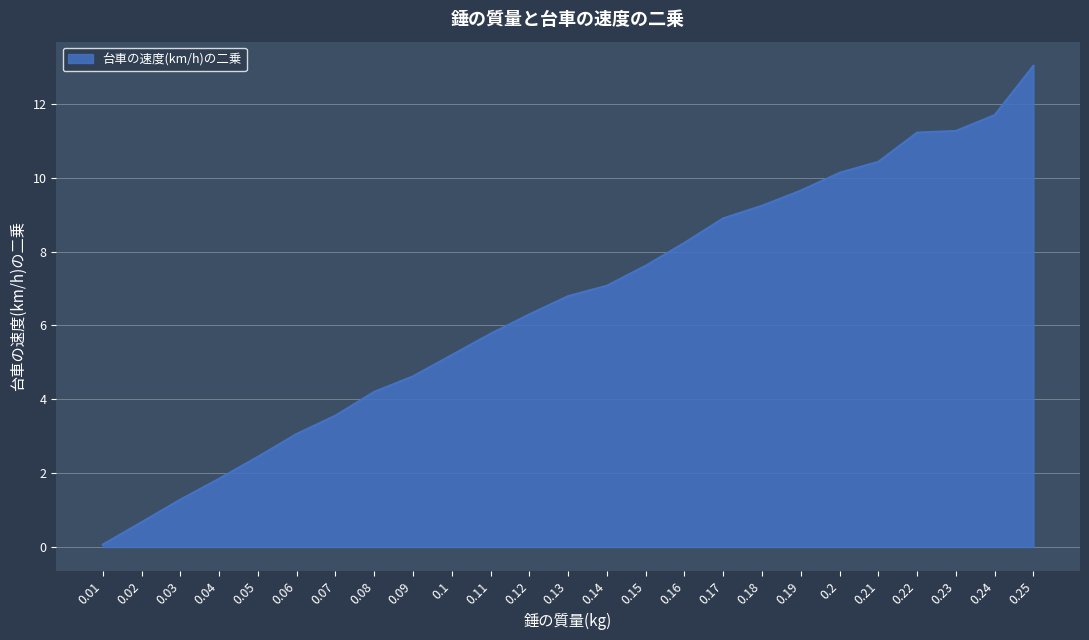

Count the number of values greater than 6.

14